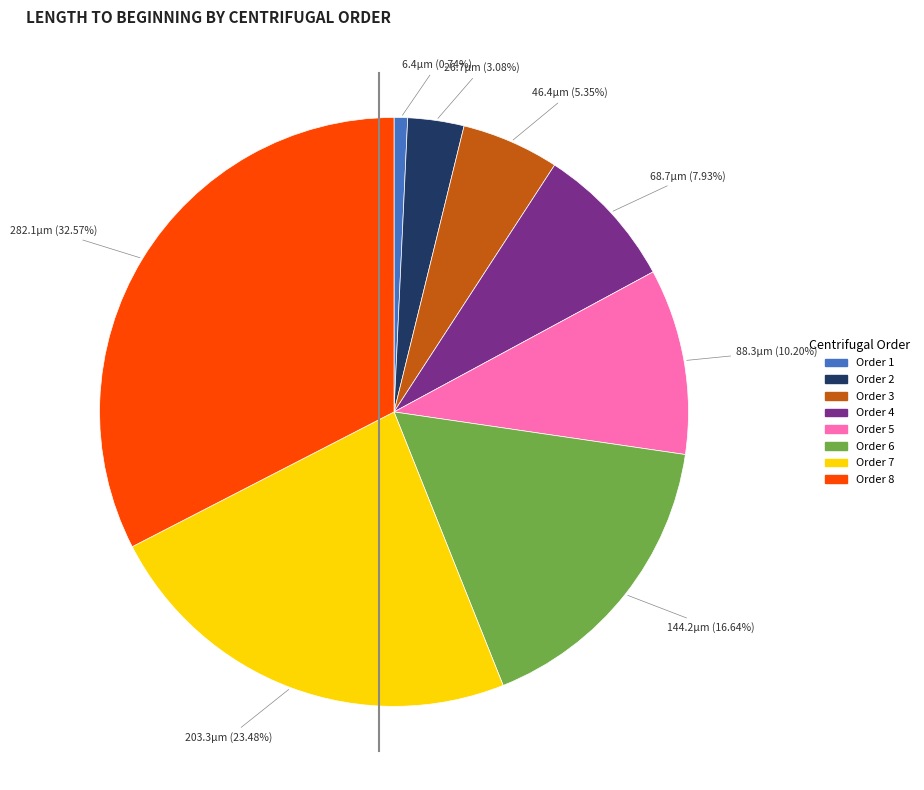

Is there any slice that represents more than half of the pie?

No